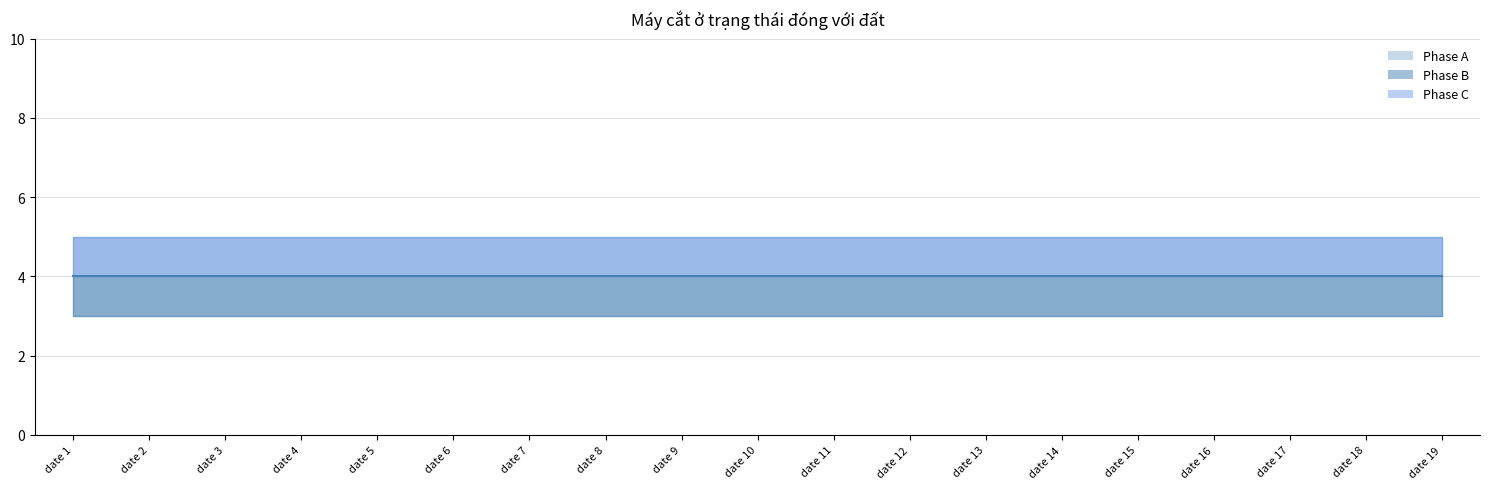

At how many categories does at least one series exceed 3?

19